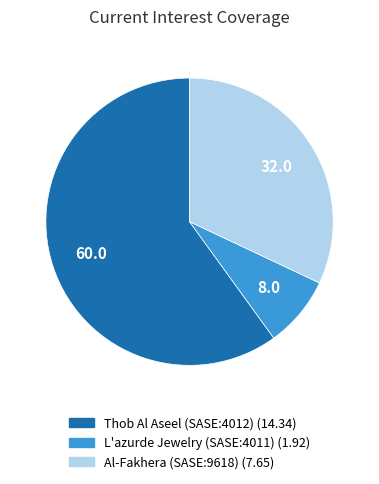

Is there any slice that represents more than half of the pie?

Yes